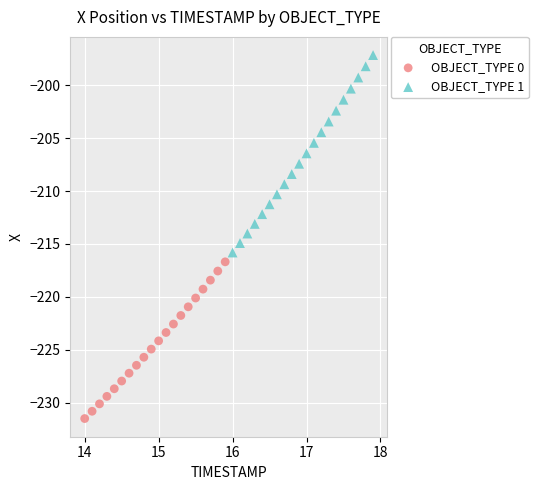

Which series reaches the minimum Y coordinate?

OBJECT_TYPE 0